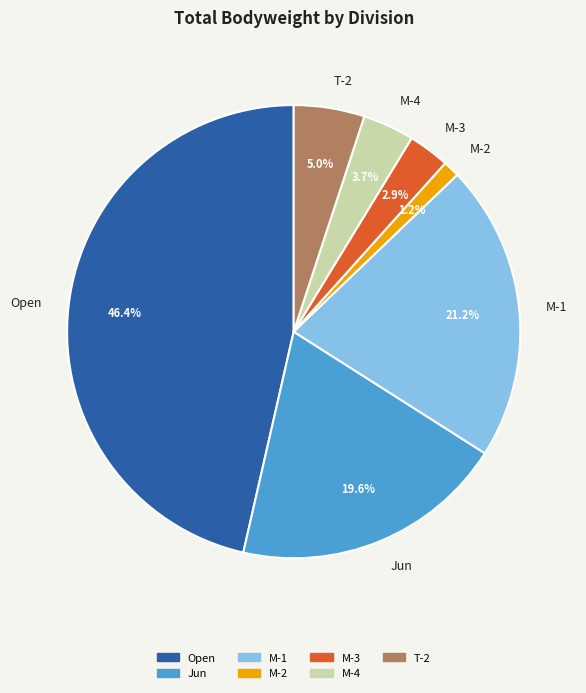

Count the number of slices in the pie.

7